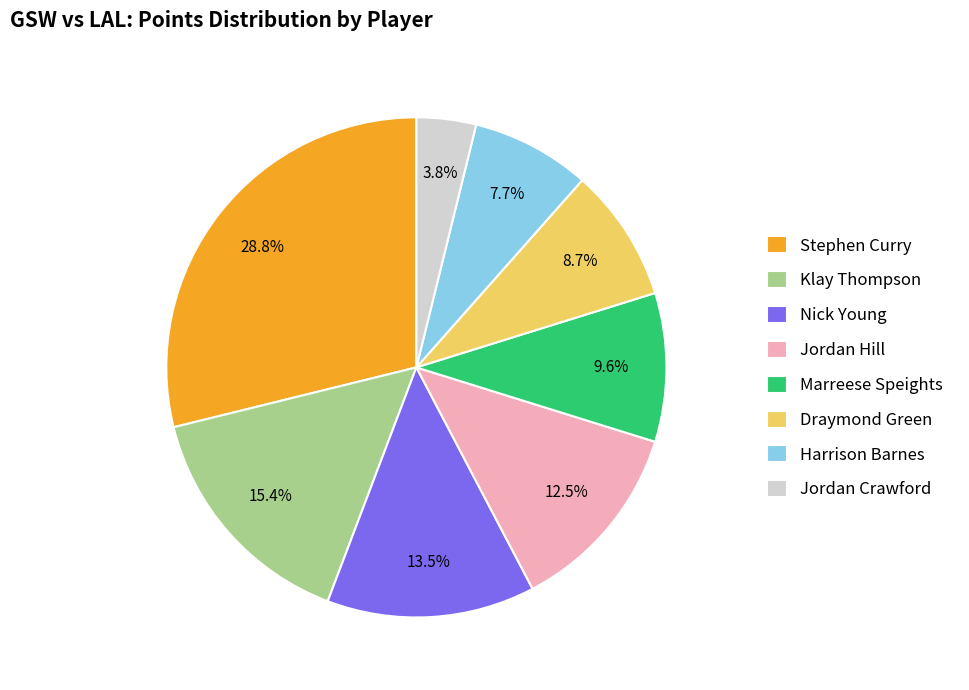

Does Jordan Crawford represent more than half of the total?

No